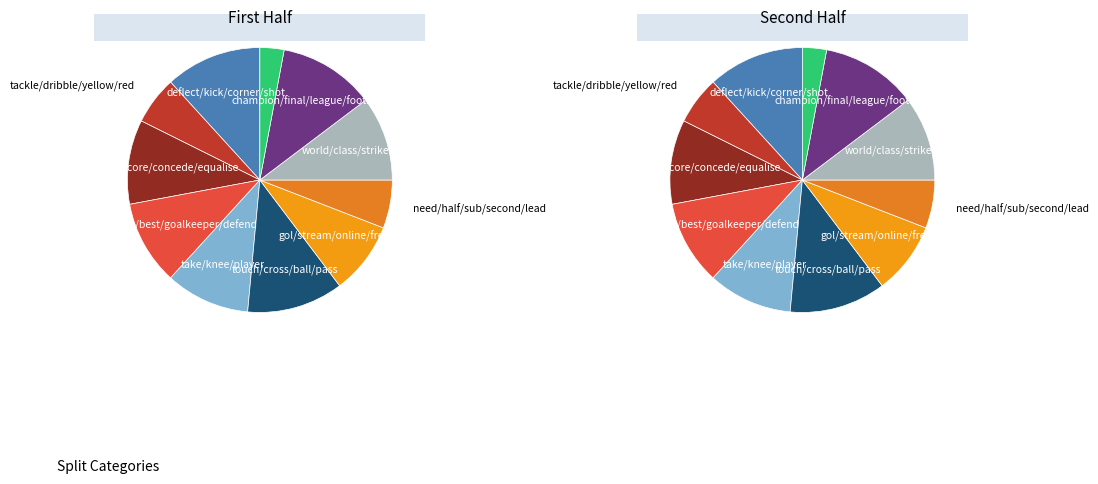

Between ['goal', 'score', 'conced', 'equalis'] and ['hit', 'post'], which is larger?

['goal', 'score', 'conced', 'equalis']